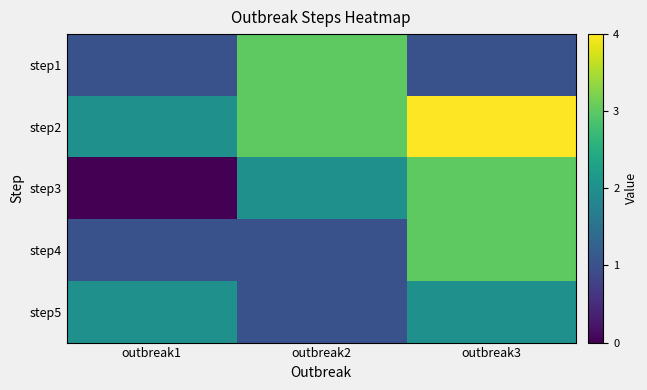

Which series has the widest spread of values?

step3